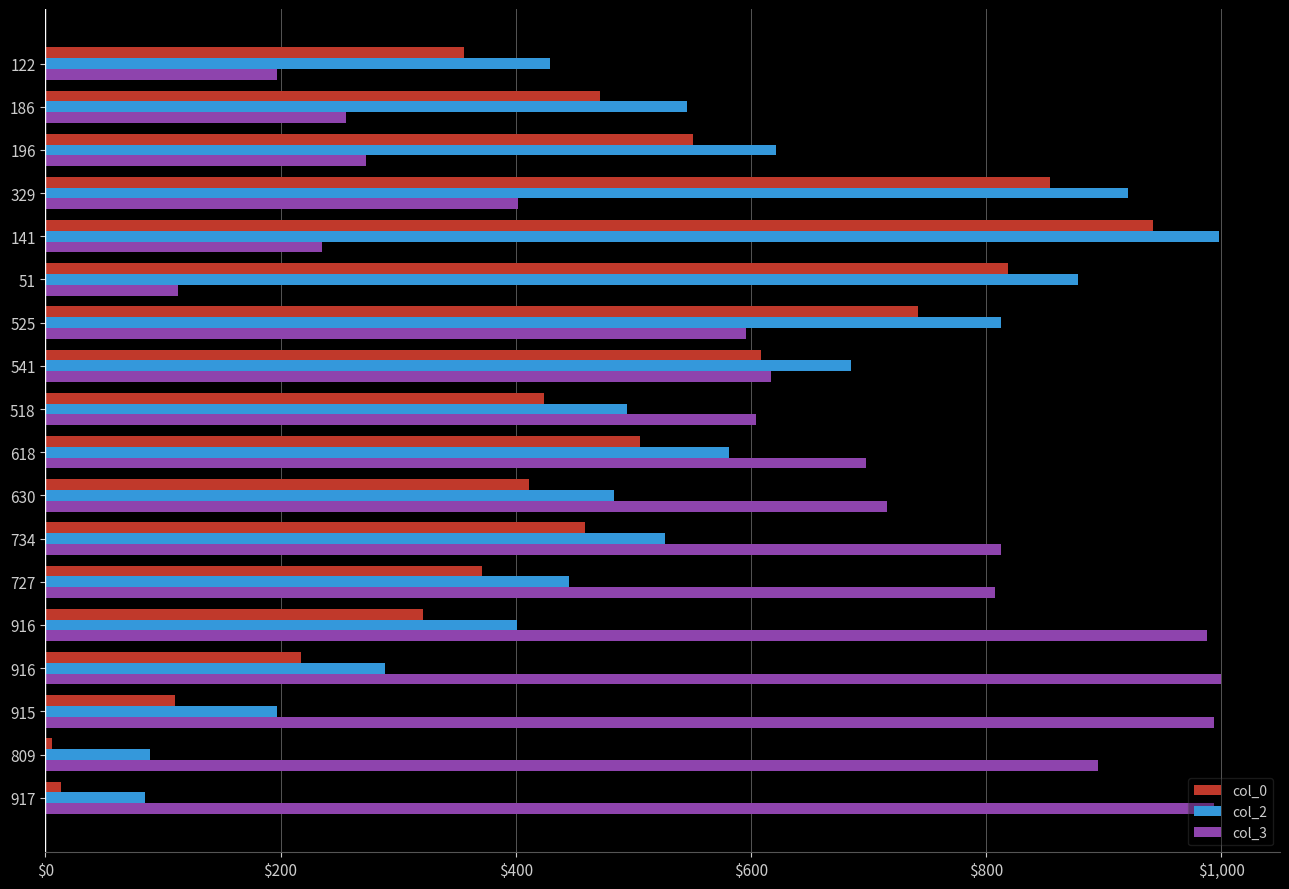

Count the number of data series in this chart.

3